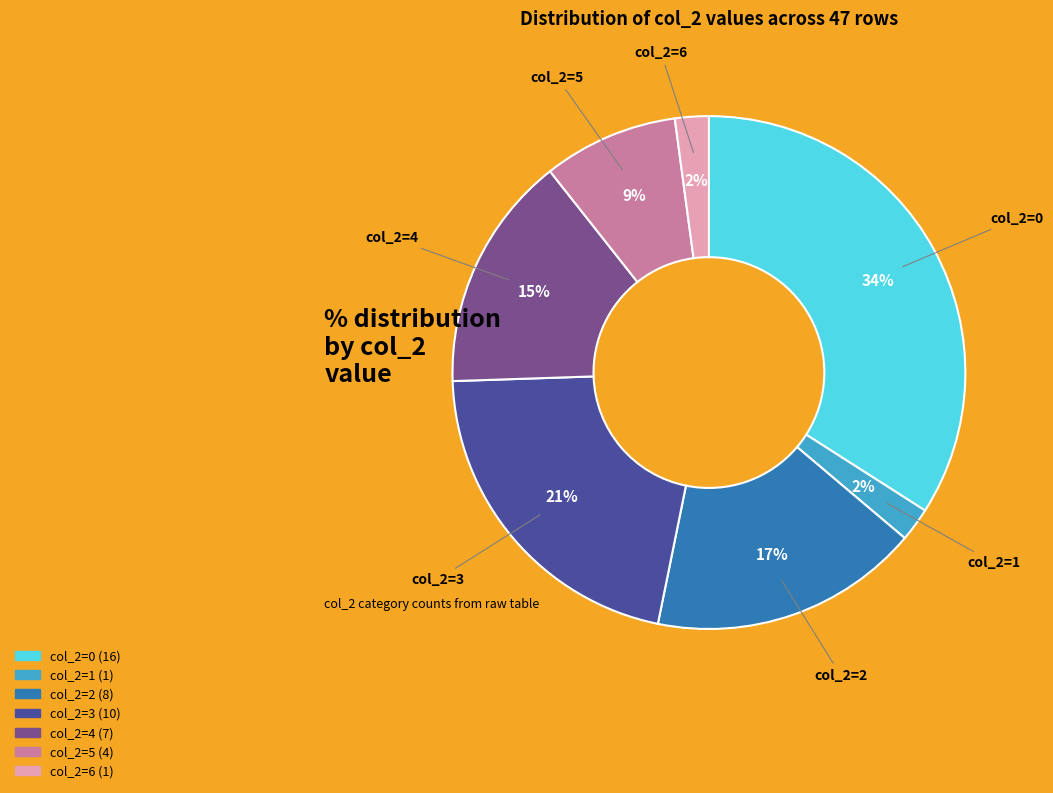

Does any single category account for the majority?

No